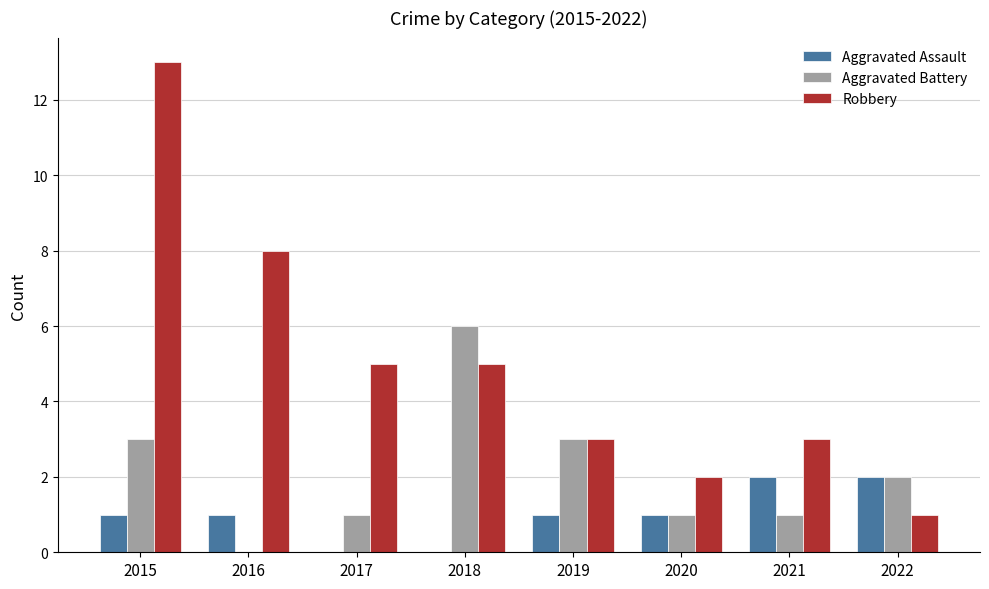

Read the Aggravated Assault value at 2019.

1